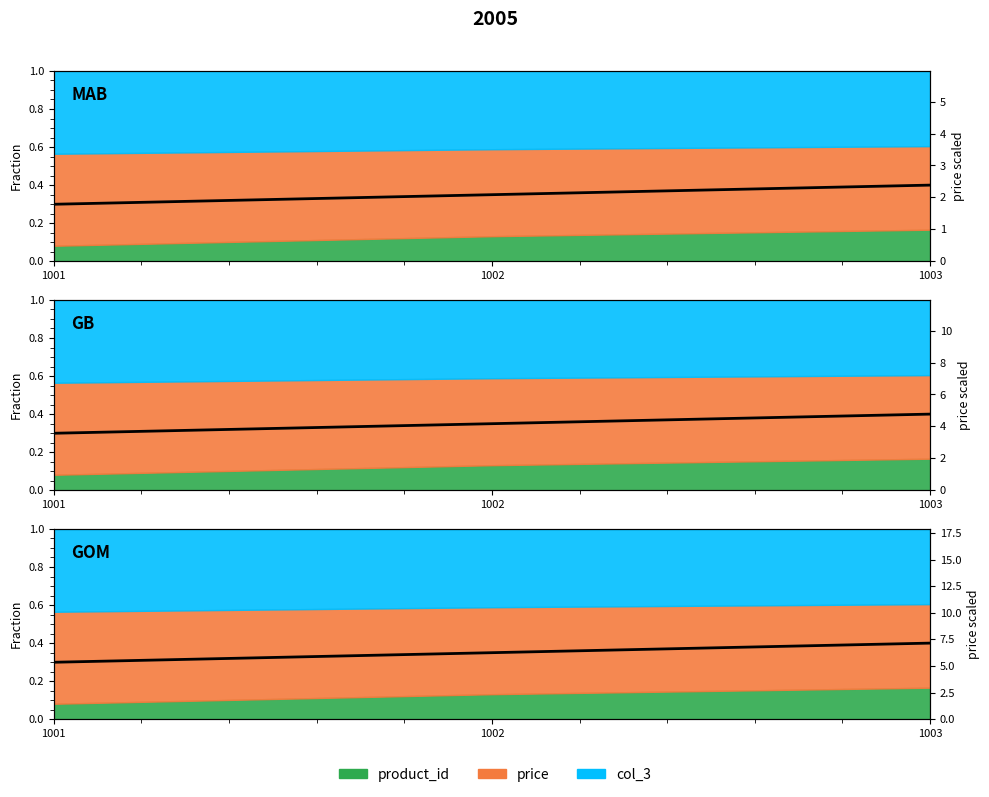

What is the sum of the values at 1002 and 1003?

13.4